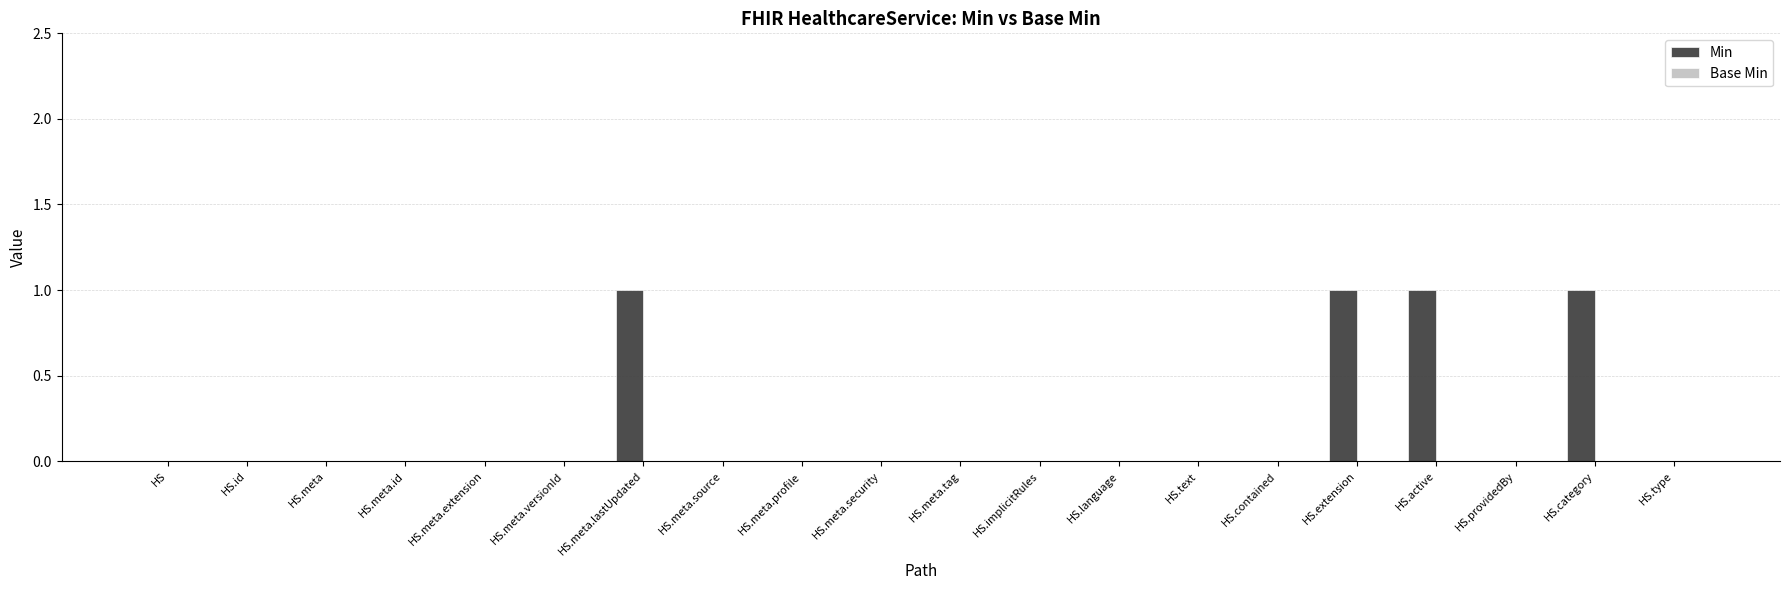

Reading left to right, what are all the values shown in this chart?

HS=0	HS.id=0	HS.meta=0	HS.meta.id=0	HS.meta.extension=0	HS.meta.versionId=0	HS.meta.lastUpdated=1	HS.meta.source=0	HS.meta.profile=0	HS.meta.security=0	HS.meta.tag=0	HS.implicitRules=0	HS.language=0	HS.text=0	HS.contained=0	HS.extension=1	HS.active=1	HS.providedBy=0	HS.category=1	HS.type=0